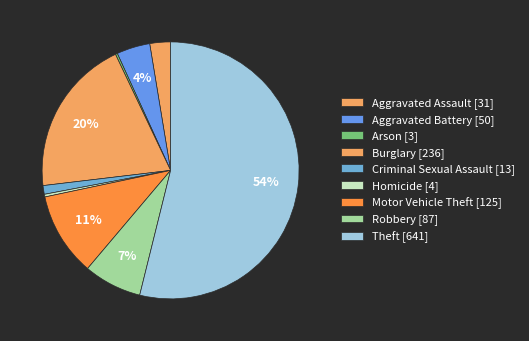

Which category has the smallest portion of the pie?

Arson